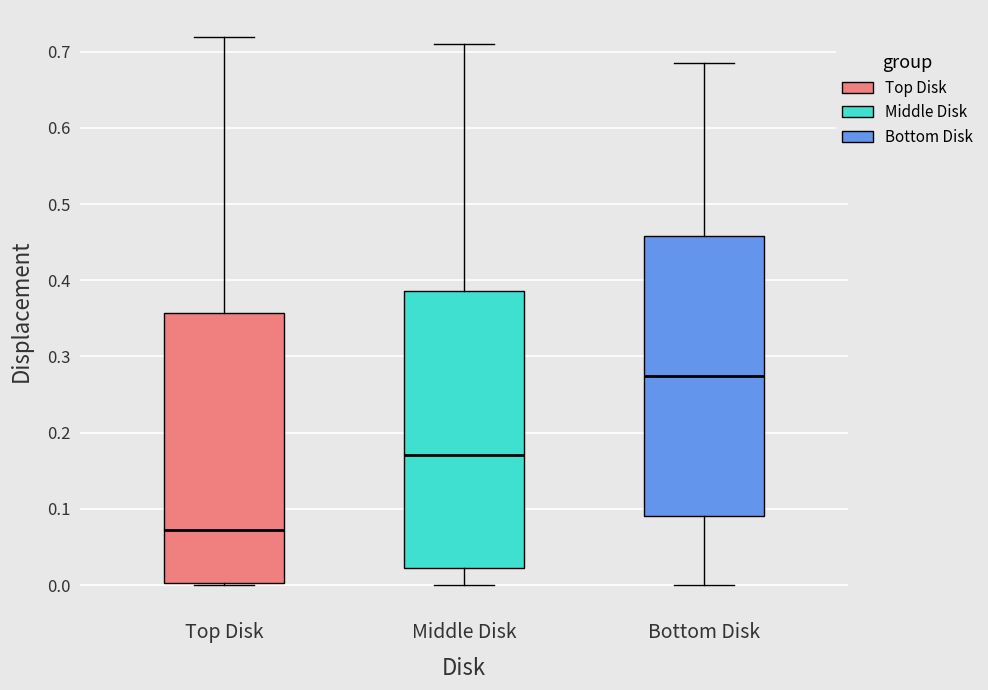

Reading left to right, transcribe this box plot: for each box, give where its median line is, the range the box spans, and where its two whiskers end, as read against the y-axis. The values are not printed on the chart, so give them approximately, as read against the axis.

Top Disk: median 0.07, box 0.00 to 0.36, whiskers 0.00 to 0.72
Middle Disk: median 0.17, box 0.02 to 0.39, whiskers 0.00 to 0.71
Bottom Disk: median 0.27, box 0.09 to 0.46, whiskers 0.00 to 0.69